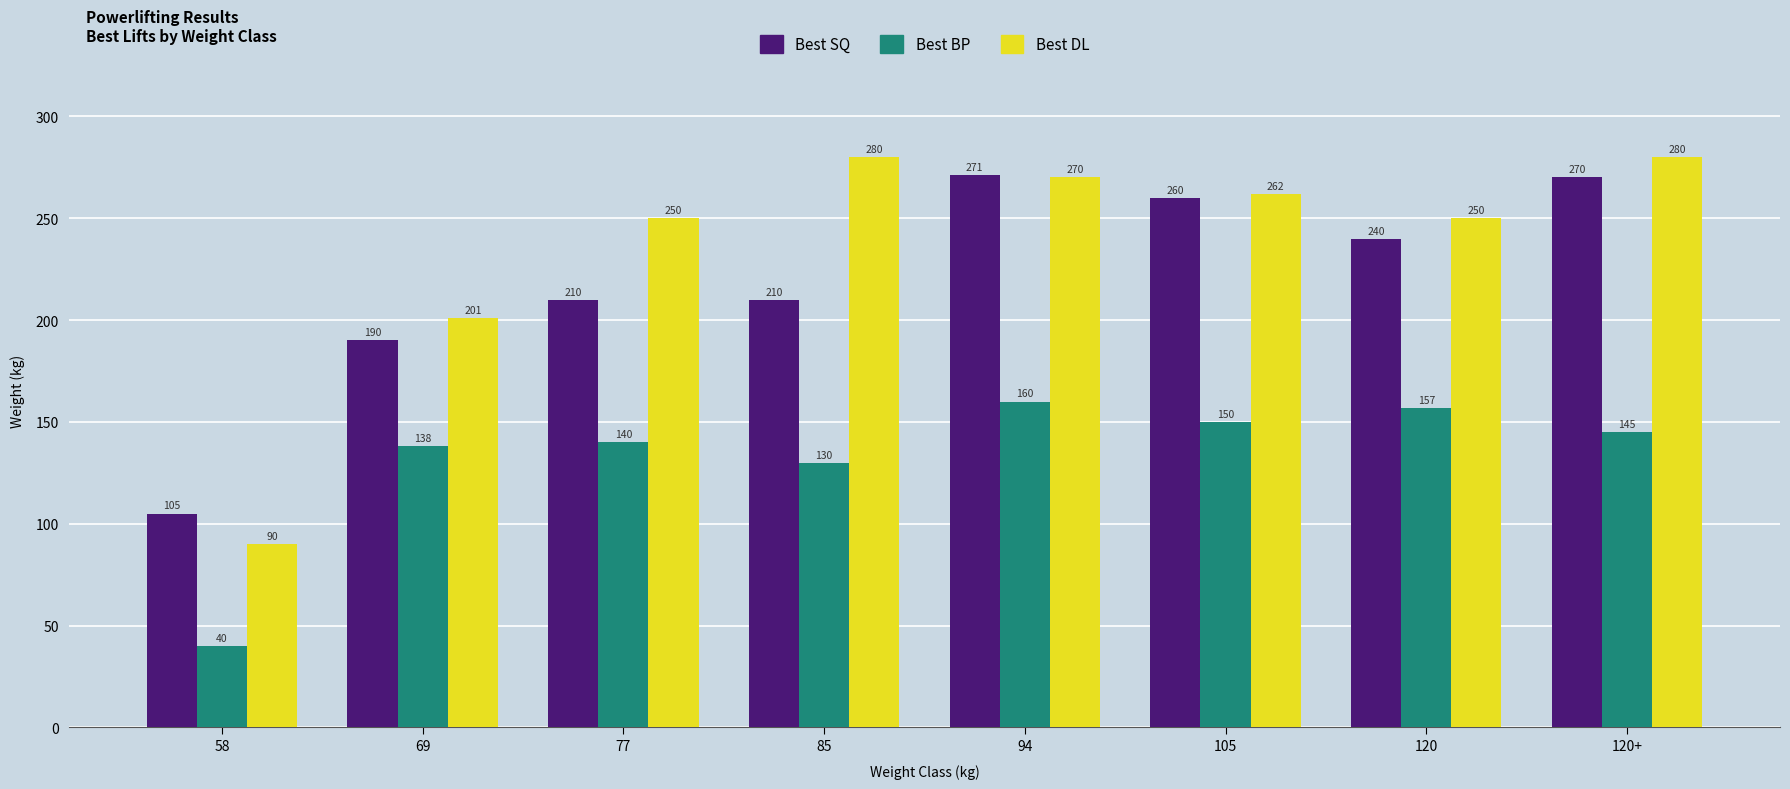

How many groups of bars are there?

8